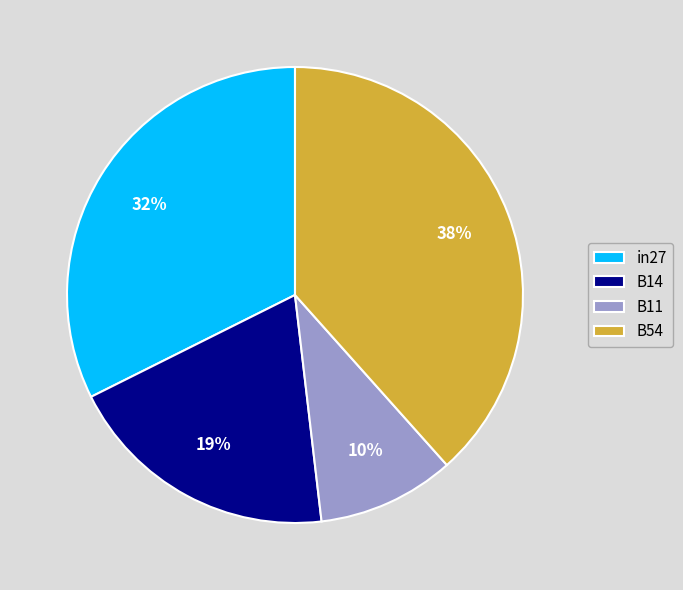

What percentage is the in27 slice, to the nearest percent?

32%